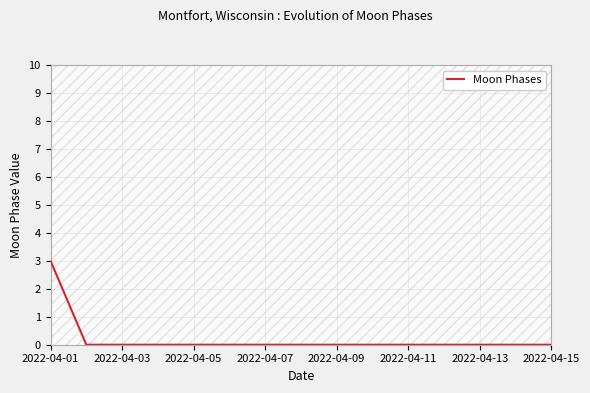

The value of Moon Phases at 2022-04-05 is 0. True or false?

True